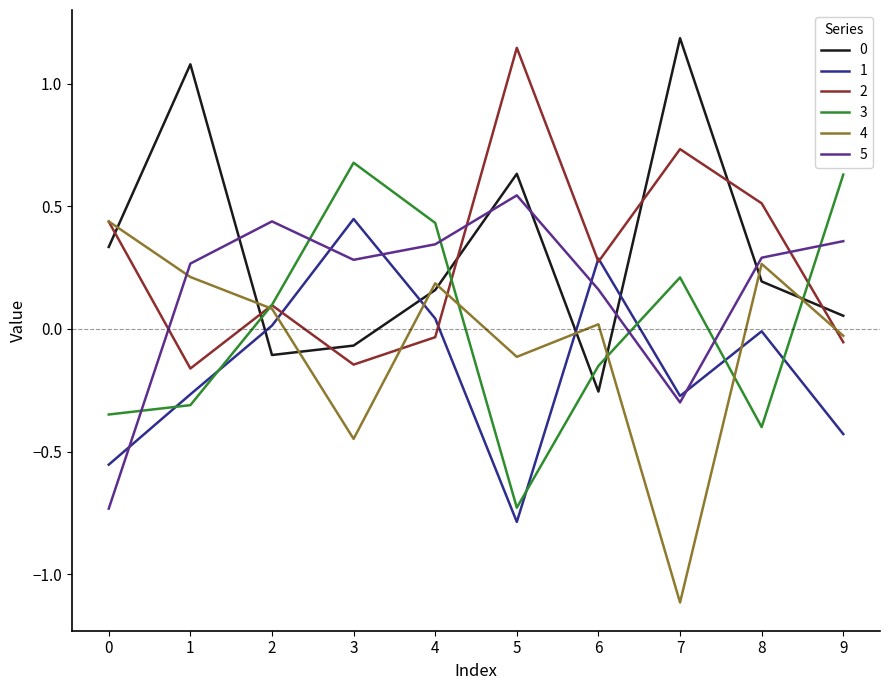

What is the minimum value shown in the chart?

-1.1